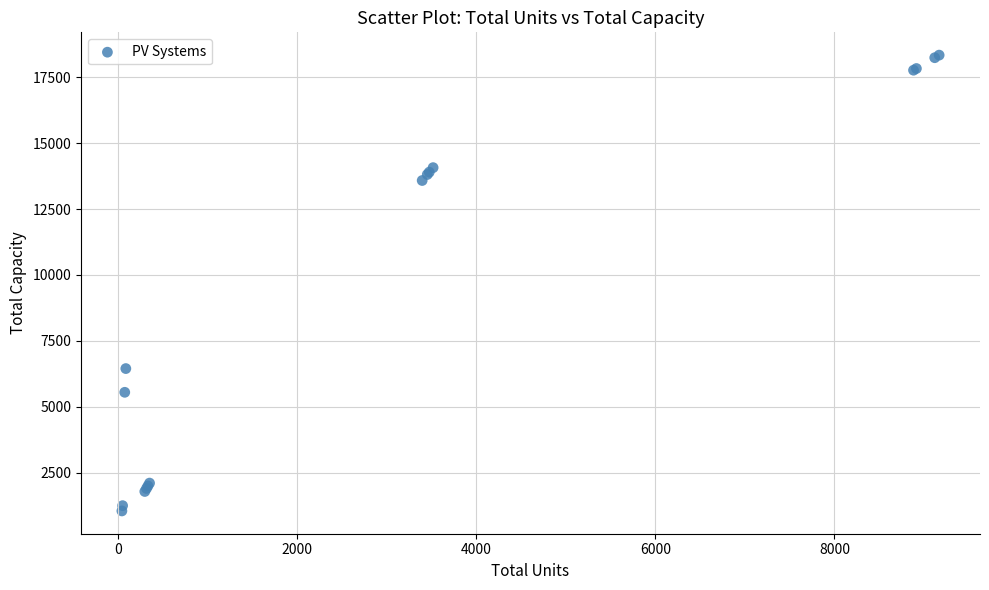

What Y value in the scatter plot is closest to 9695?

6450